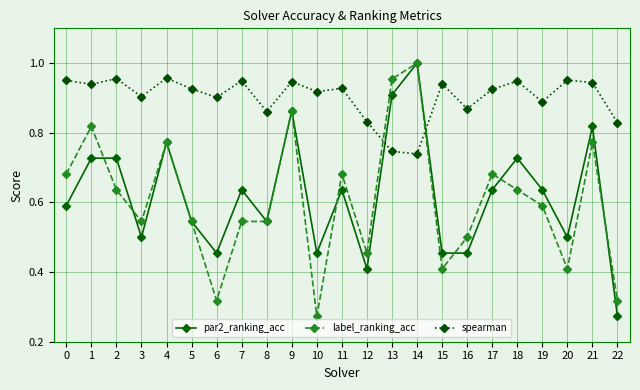

Between 8 and 13, which series saw the biggest shift?

label_ranking_acc